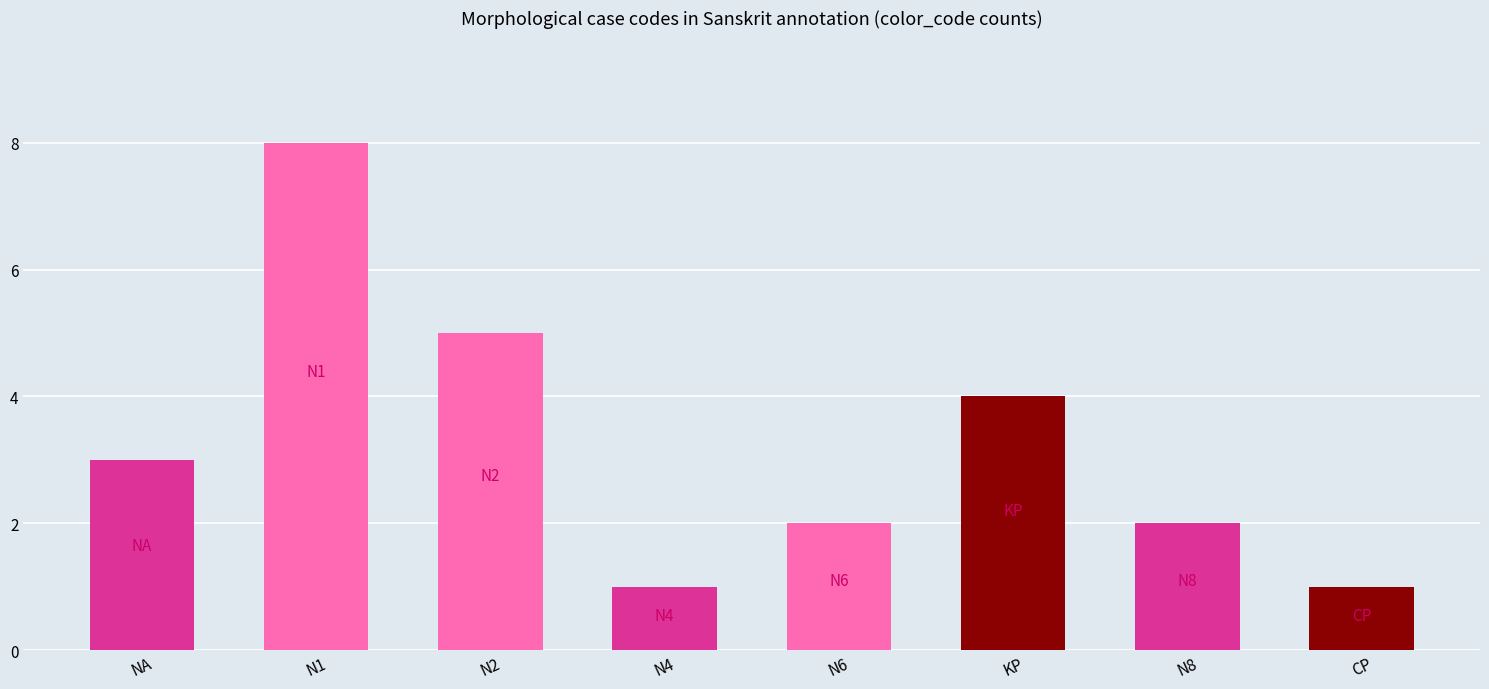

What is the sum of all values?

26